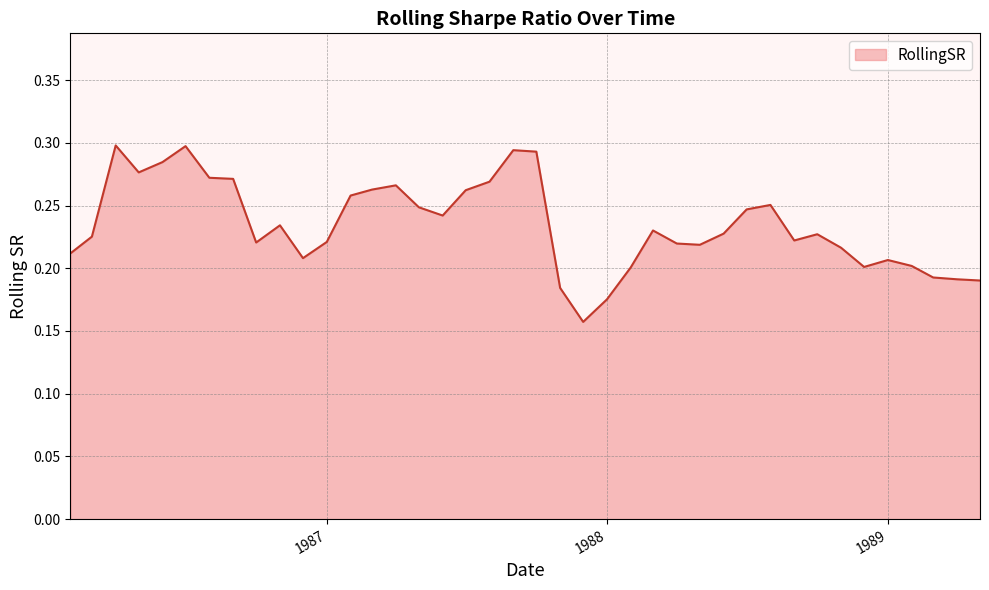

True or false: there are more than 0 points higher than both neighbors.

True